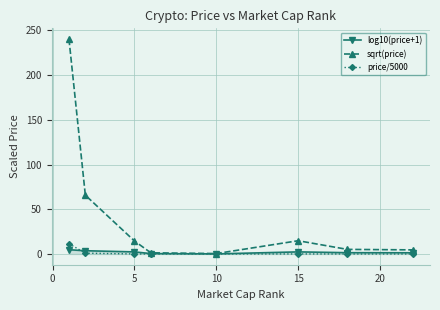

Which series has the largest total across all categories?

sqrt(price)